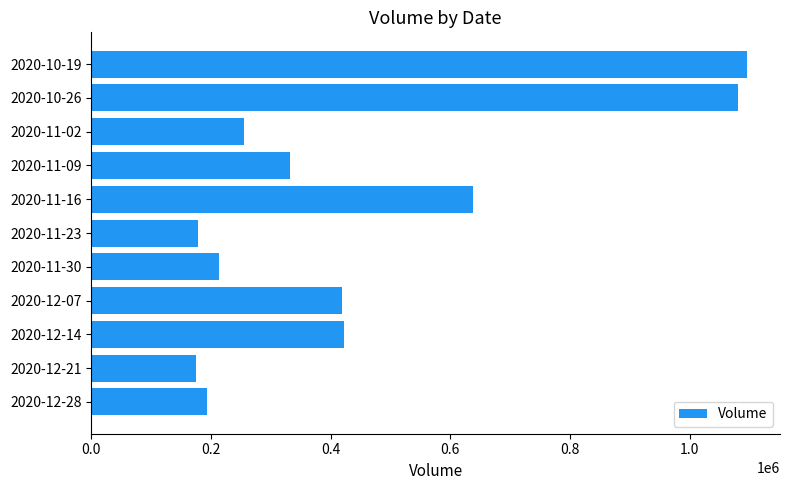

What is the smallest value displayed?

175800